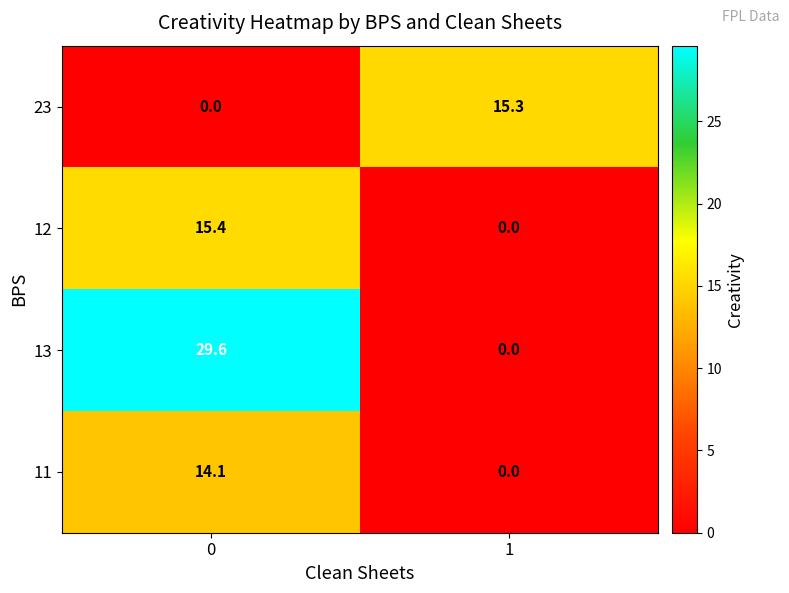

Reading left to right, extract all data points from this chart.

23: 0=0.0	1=15.3
12: 0=15.4	1=0.0
13: 0=29.6	1=0.0
11: 0=14.1	1=0.0